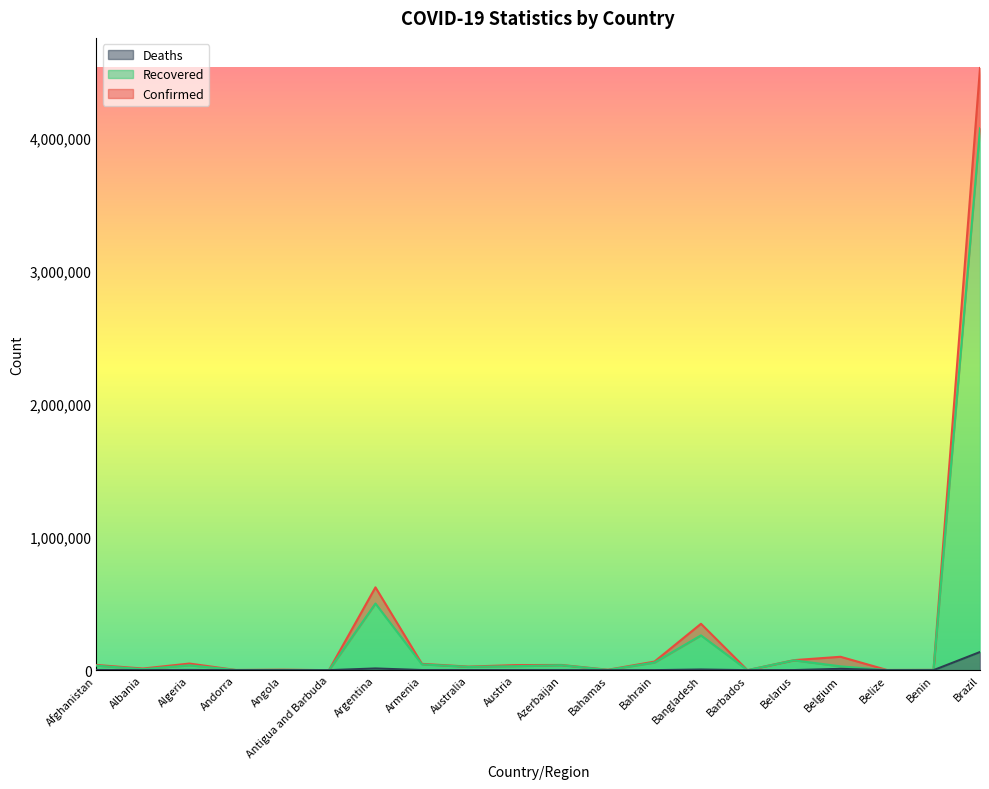

What is the maximum value for Recovered?

4074446